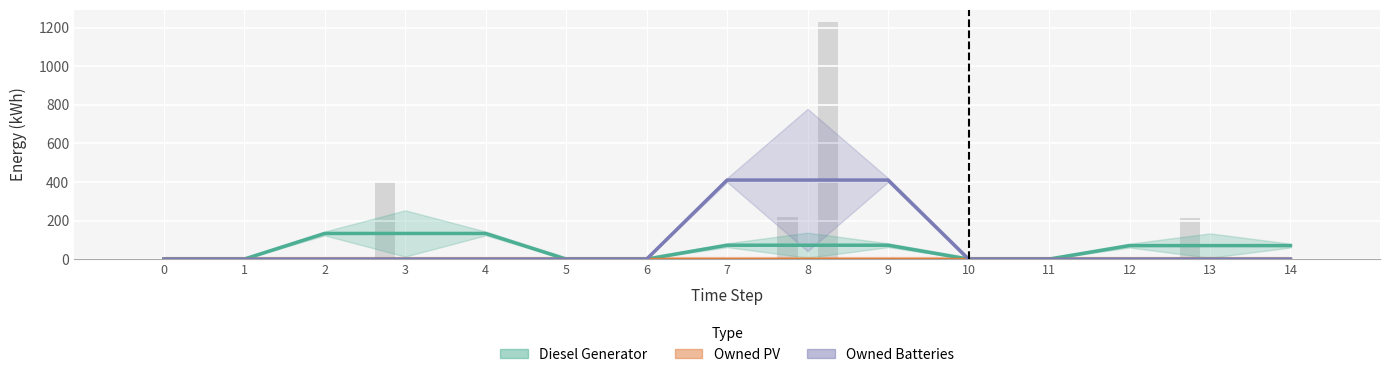

At which category does the chart reach its peak across all series?

7